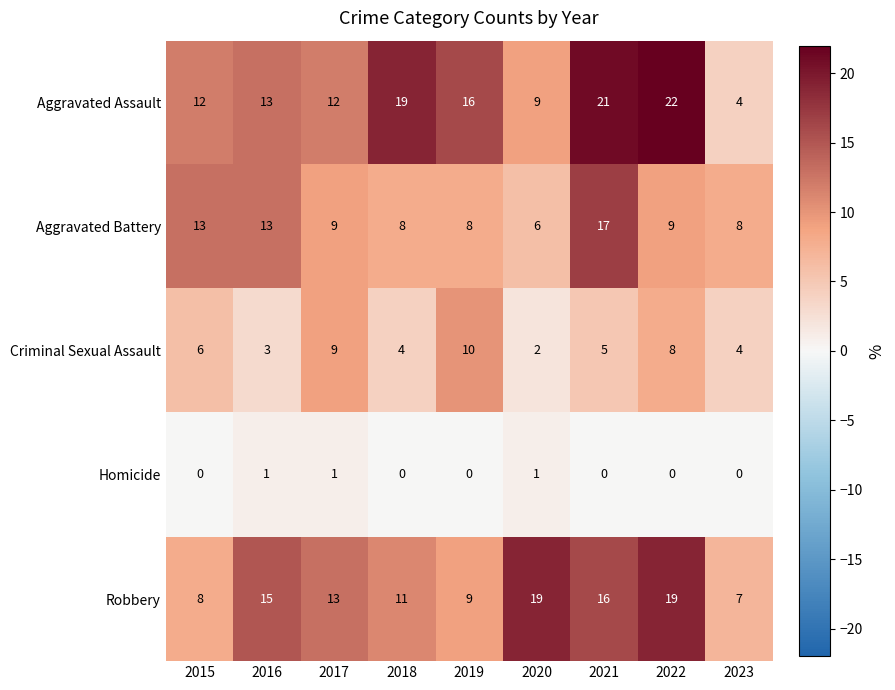

At which label does Aggravated Battery first exceed 9?

2015